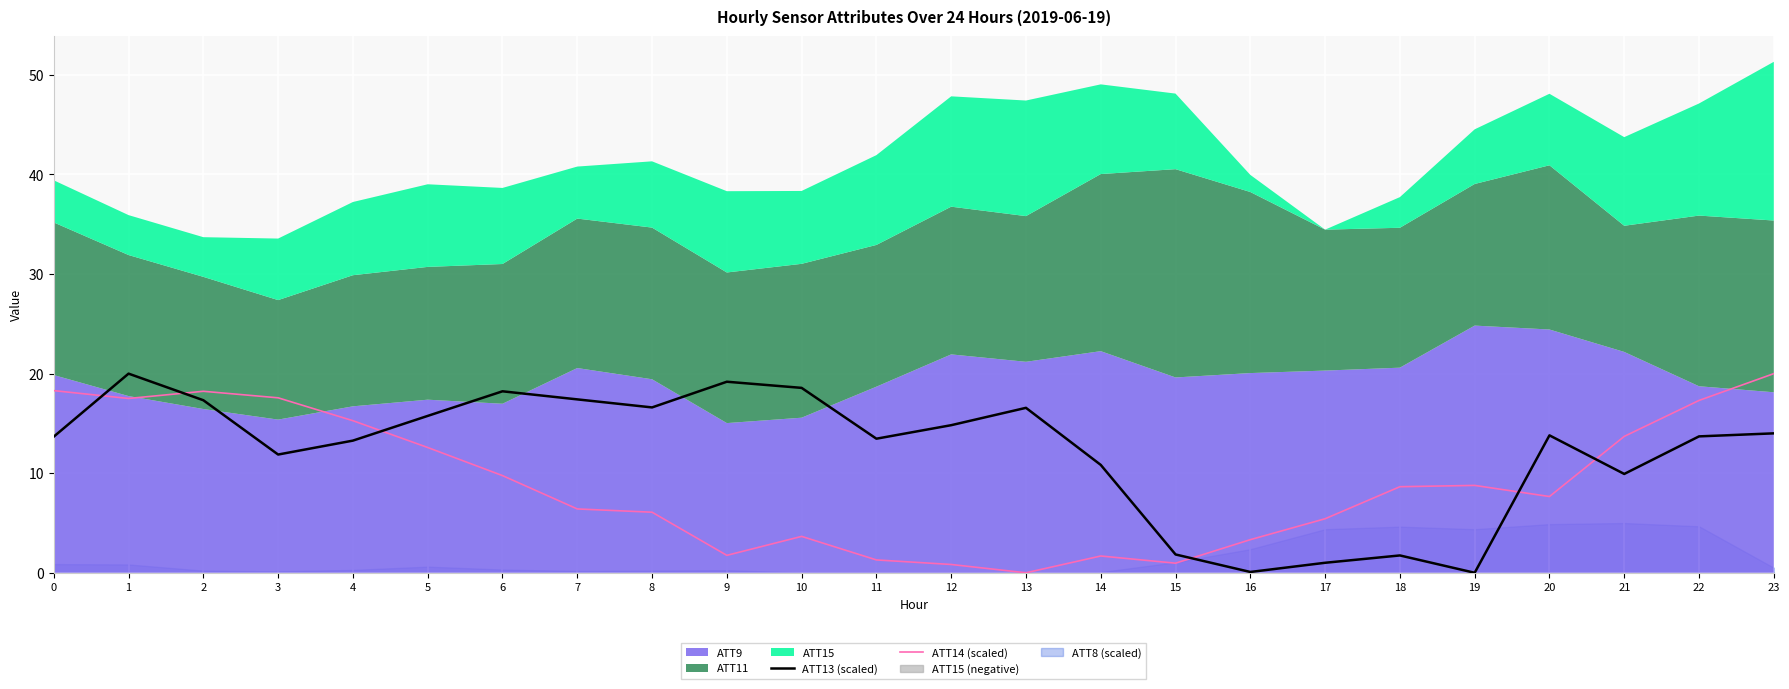

Which series changed the most between 16 and 18?

ATT14 (scaled)